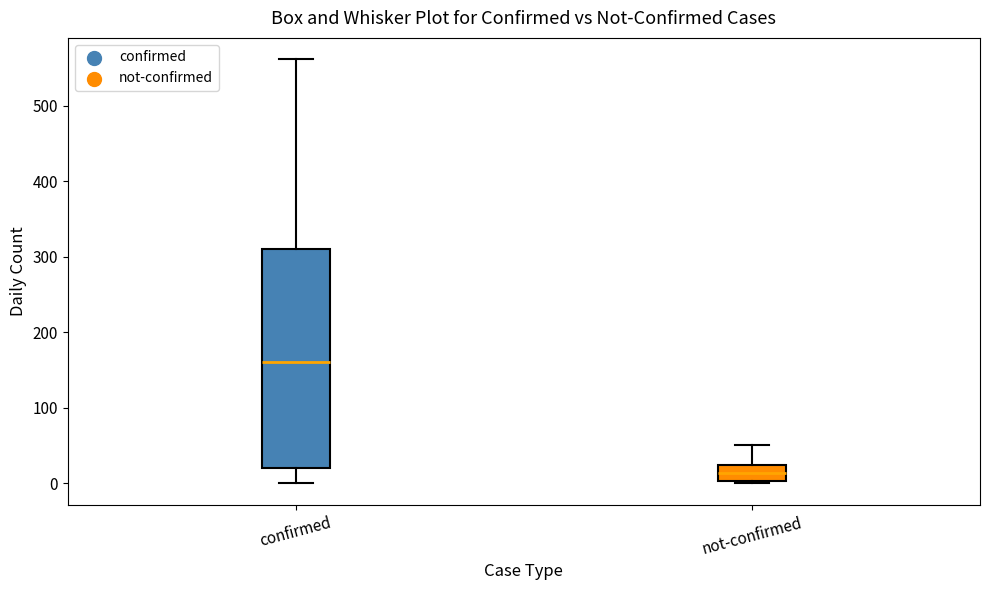

Reading left to right, transcribe this box plot: for each box, give where its median line is, the range the box spans, and where its two whiskers end, as read against the y-axis. The values are not printed on the chart, so give them approximately, as read against the axis.

confirmed: median 160, box 20 to 310, whiskers 0 to 560
not-confirmed: median 10, box 0 to 20, whiskers 0 to 50